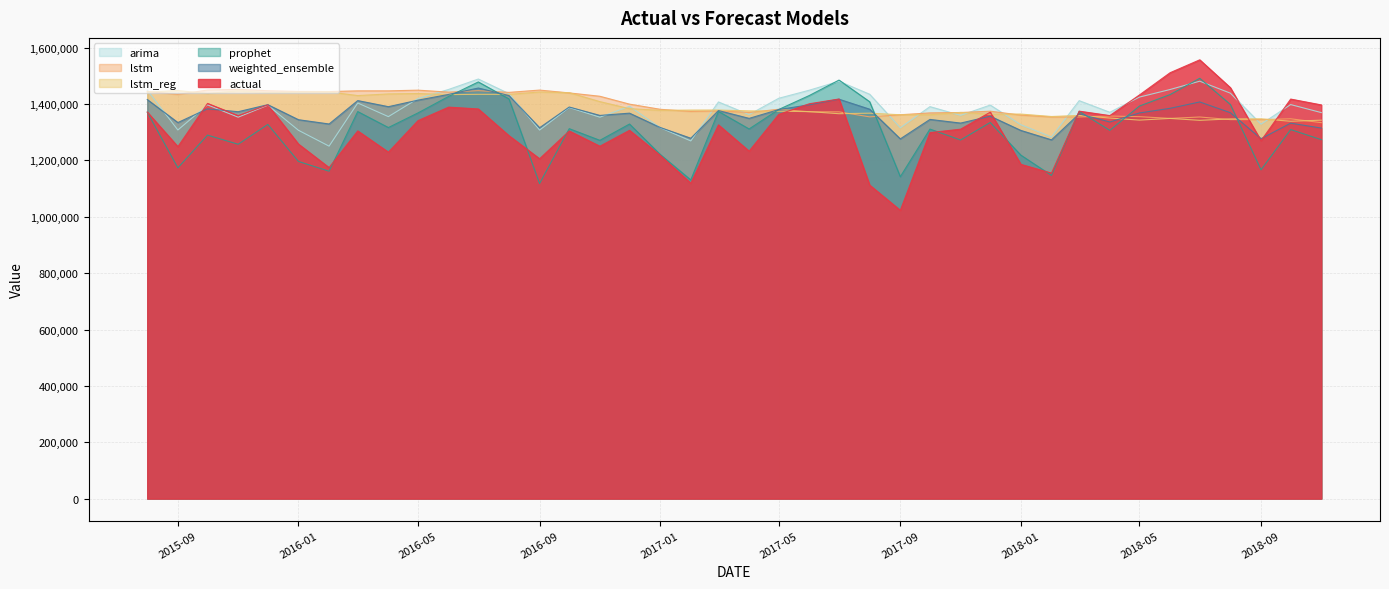

The arima series shows 1392187.7 at 2016-12-01. True or false?

True